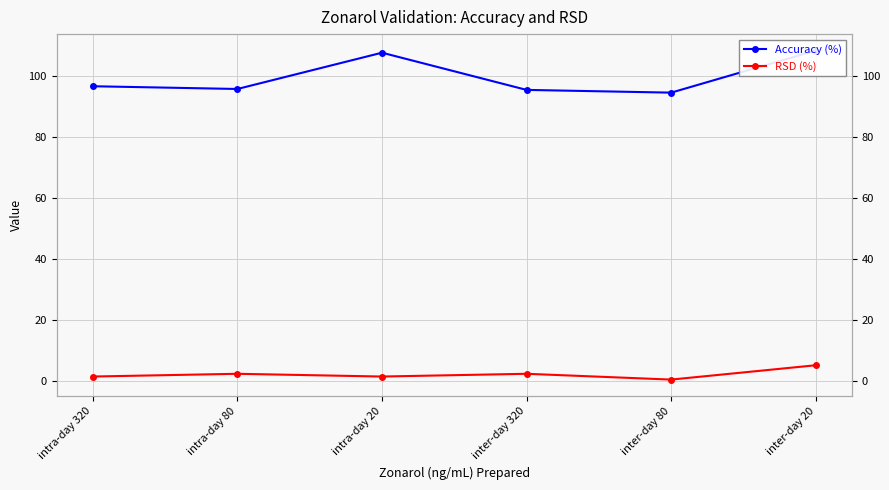

How many interior local peaks does the Accuracy (%) series have?

1